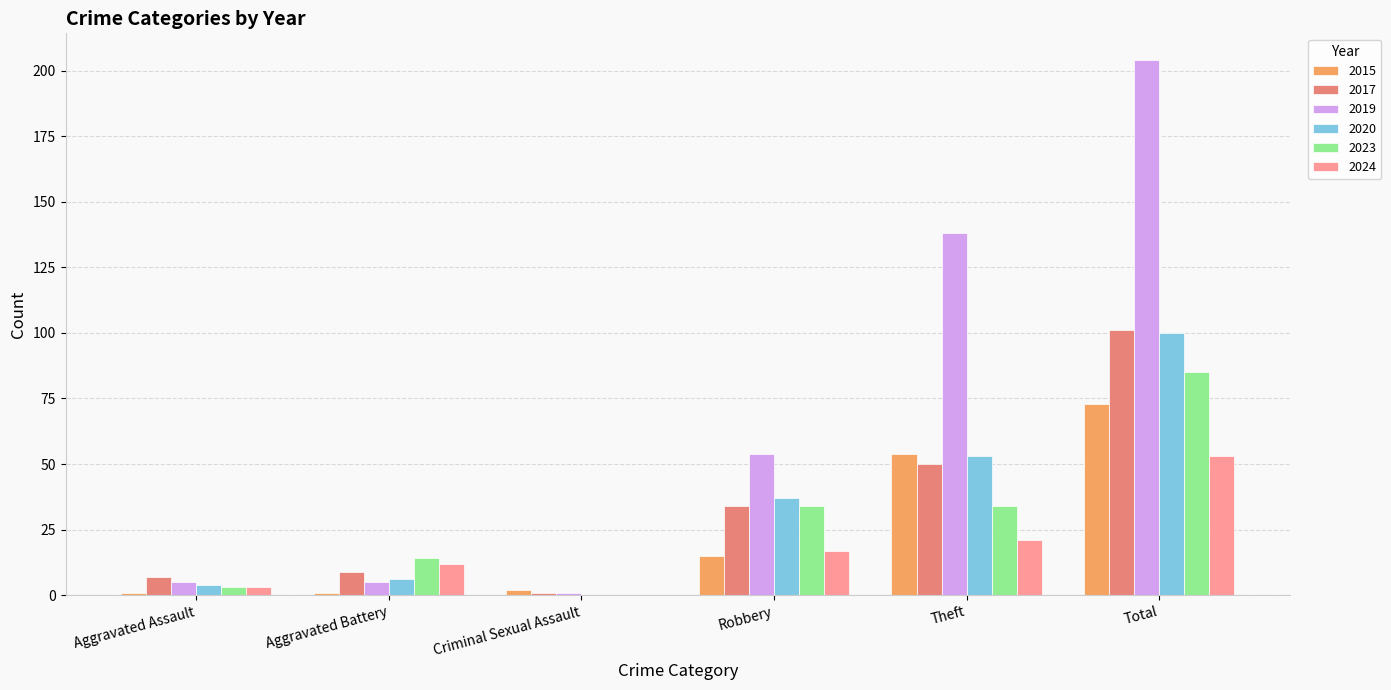

Between Aggravated Battery and Theft, which series saw the biggest shift?

2019